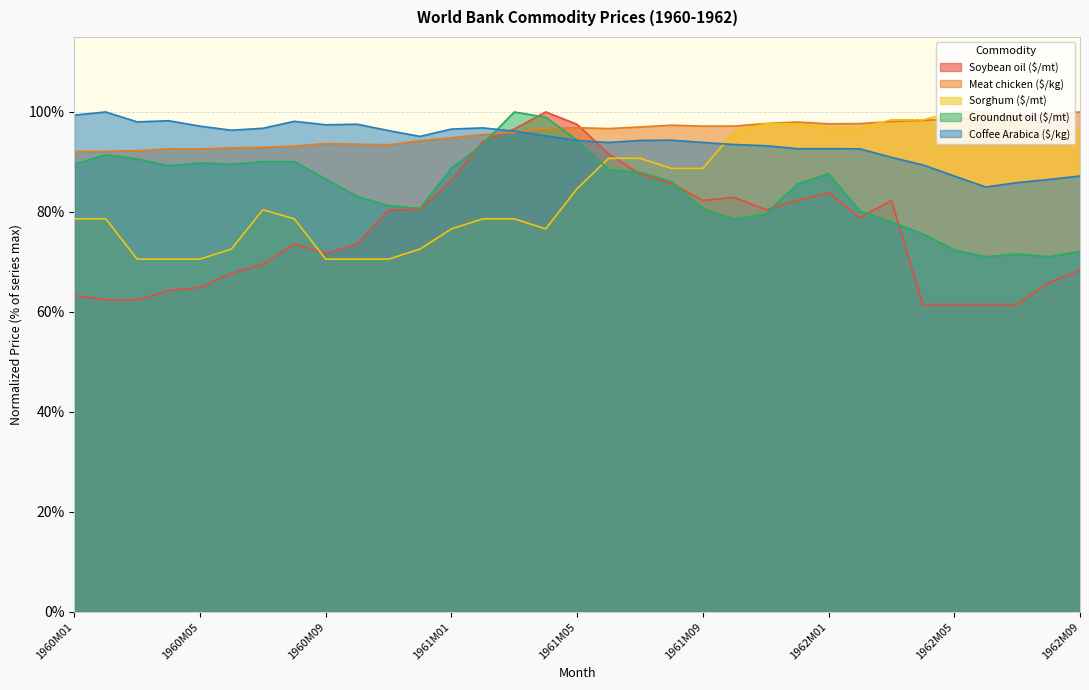

The value of Sorghum ($/mt) at 1961M11 is 97.6. True or false?

True